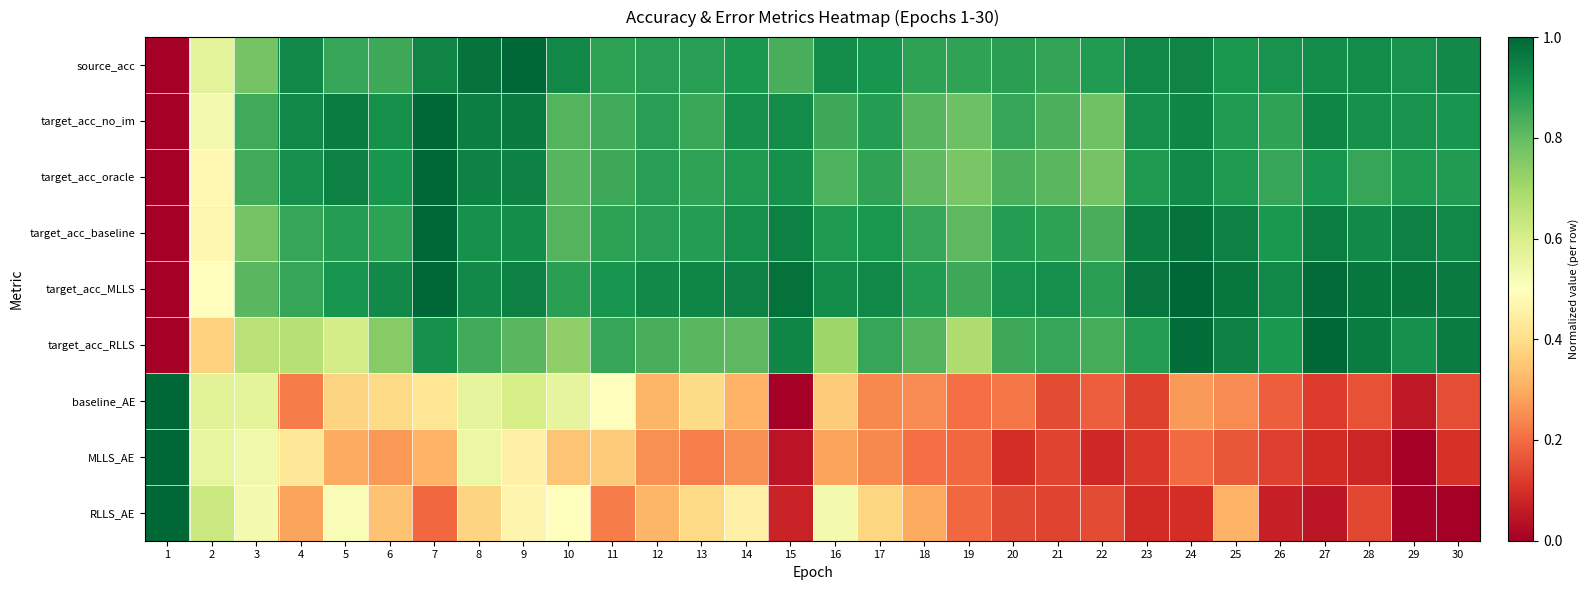

Rank the series by their maximum value, from highest to lowest.

source_acc, target_acc_no_im, target_acc_oracle, target_acc_baseline, target_acc_MLLS, target_acc_RLLS, baseline_AE, MLLS_AE, RLLS_AE